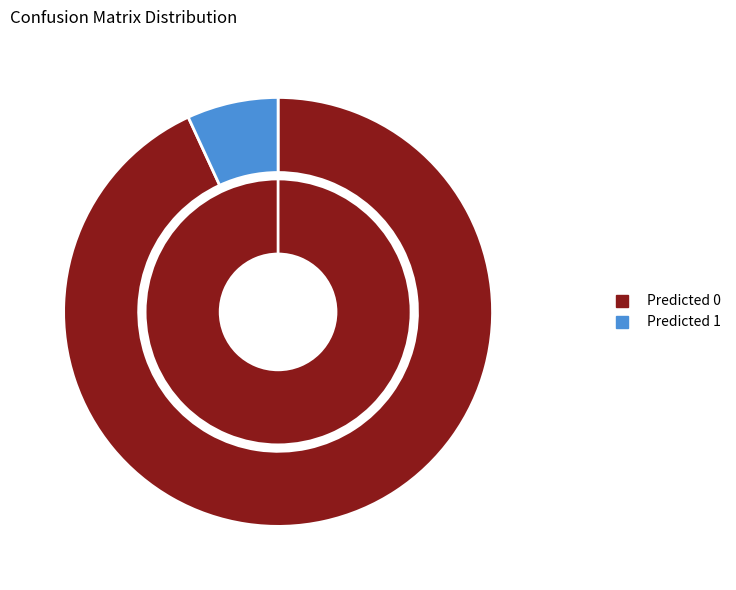

Rank the categories by Predicted 1 value from lowest to highest.

Actual 1, Actual 0